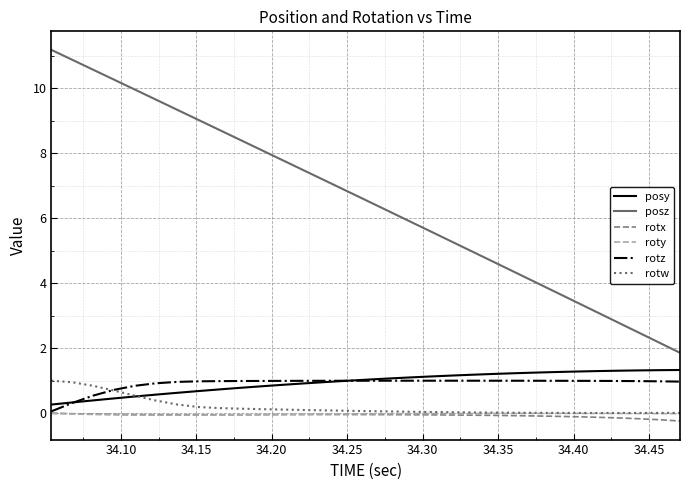

Which series has the widest spread of values?

posz